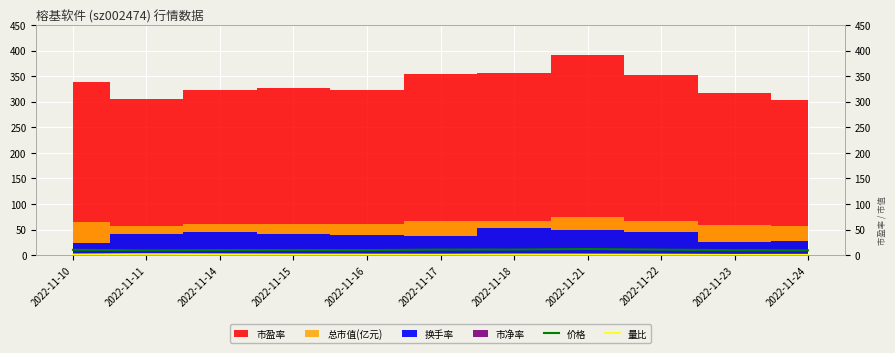

The 价格 series shows 9.2 at 2022-11-11. True or false?

True